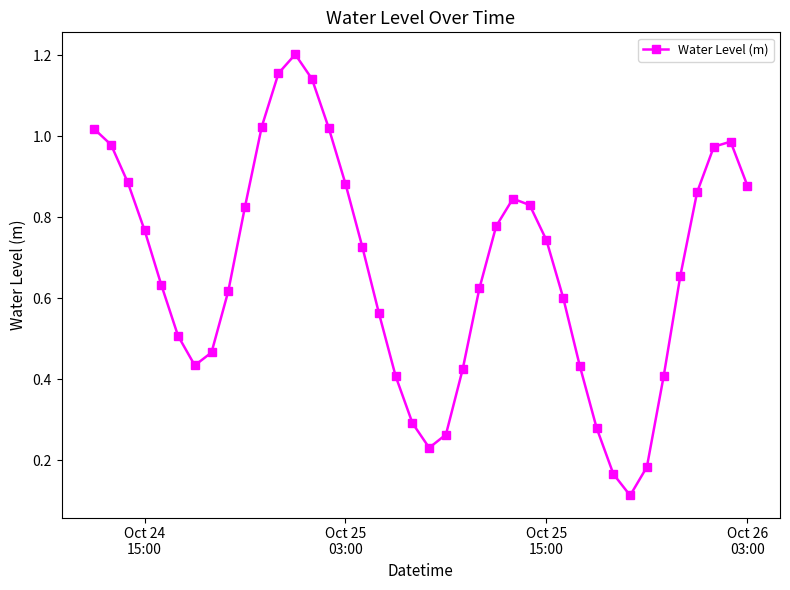

Count the number of categories in the chart.

40